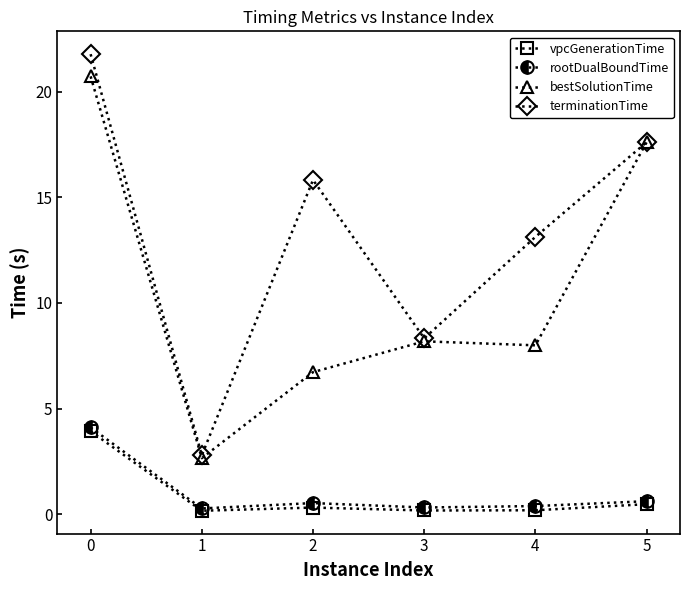

Between 2 and 5, which series saw the biggest shift?

bestSolutionTime